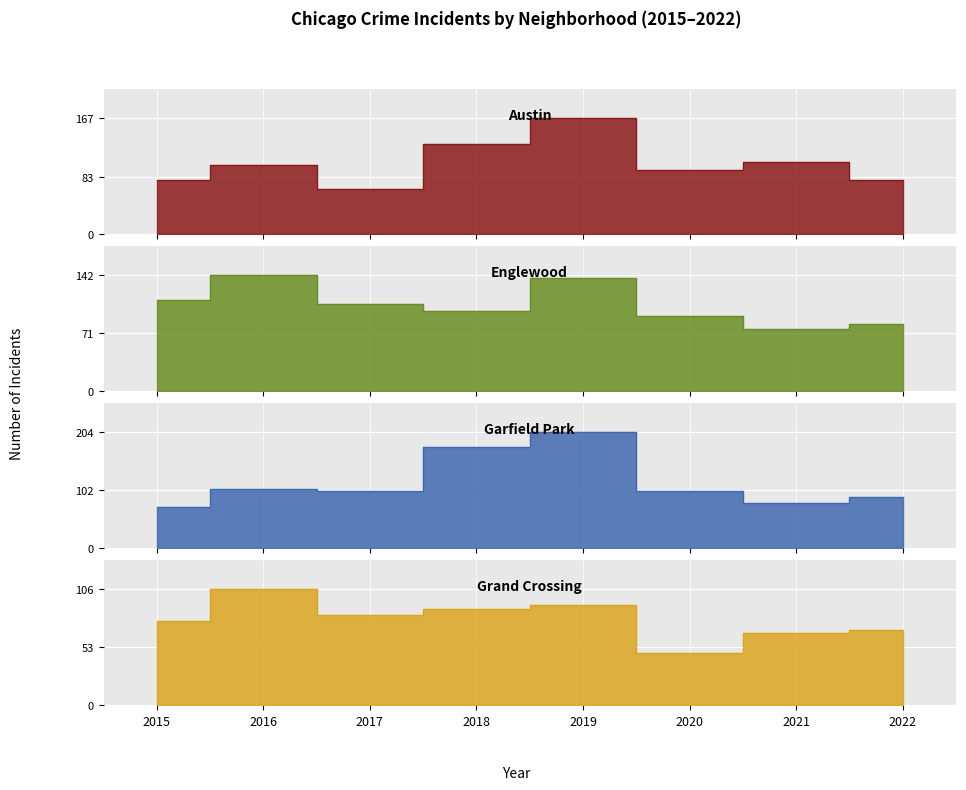

Reading left to right, extract all data points from this chart.

Austin: 78	99	65	130	167	92	104	78
Englewood: 111	142	107	98	138	92	76	82
Garfield Park: 73	103	101	178	204	100	79	90
Grand Crossing: 77	106	82	88	91	47	66	68